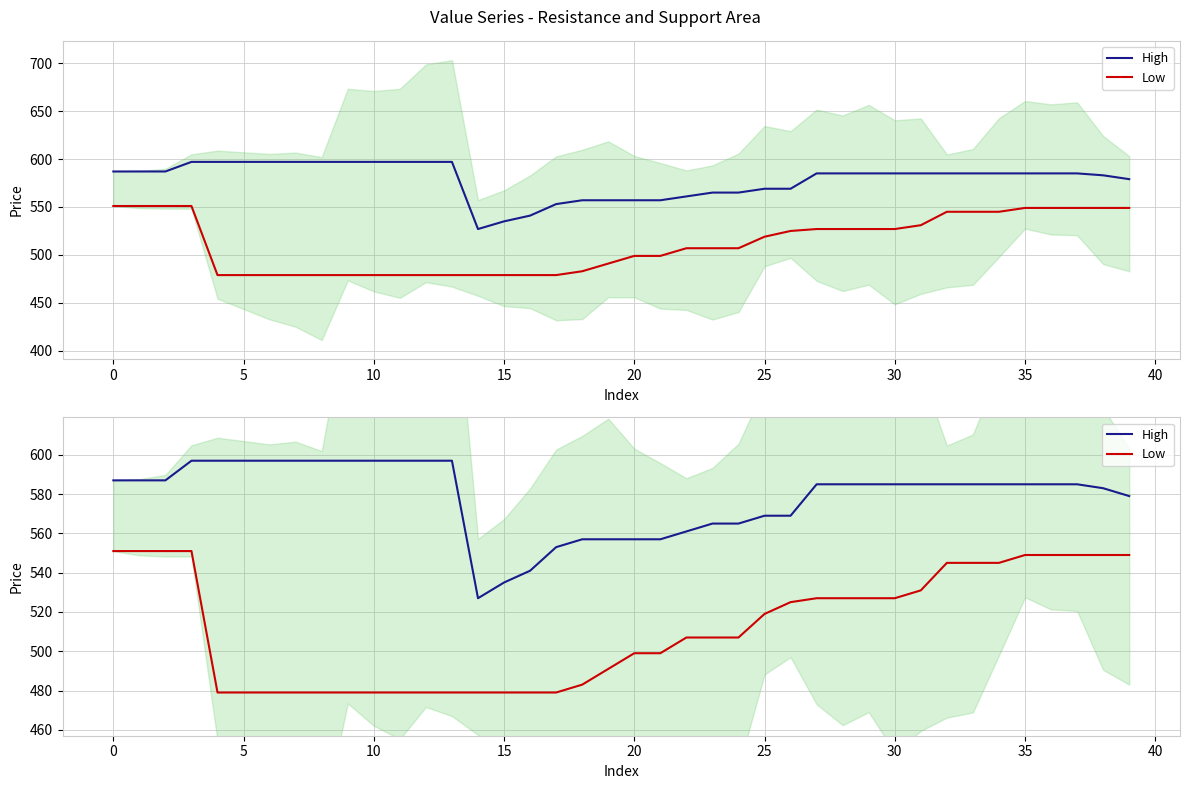

True or false: High has a value of 214 at 34.

False